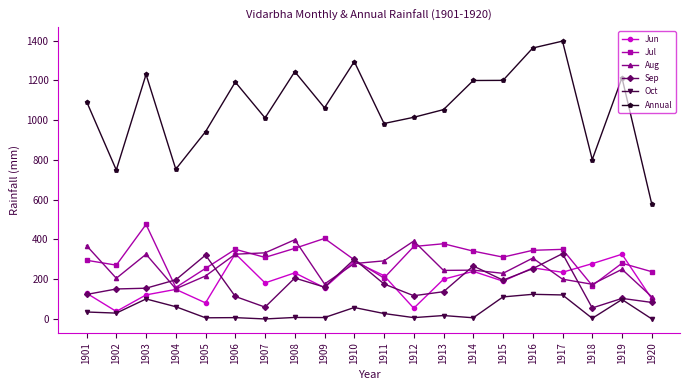

How many lines are shown in the chart?

6